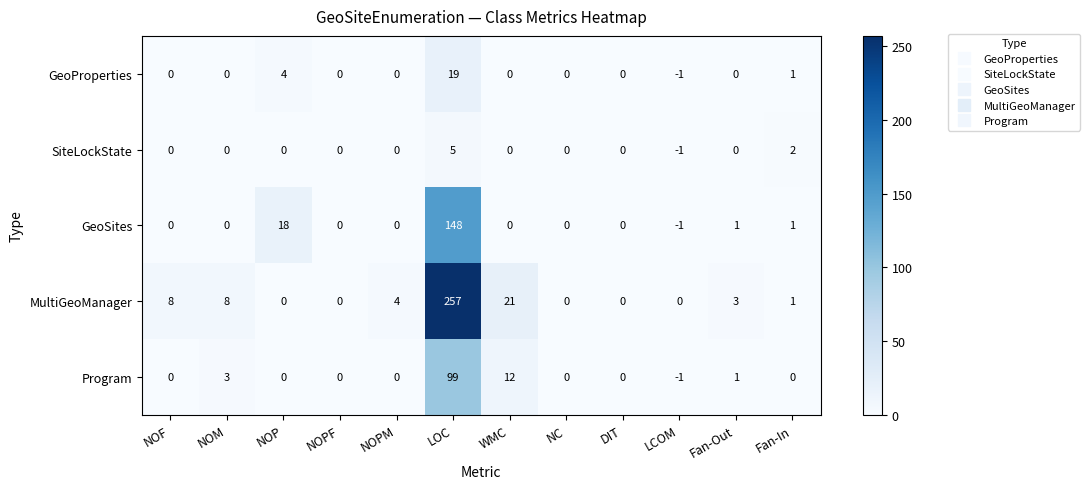

Is it true that Program equals 0 at NOF?

True